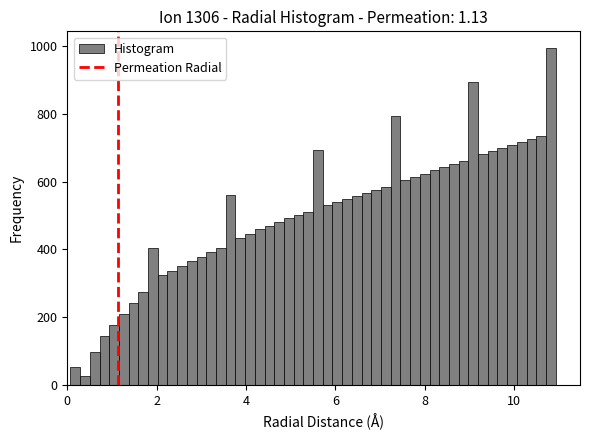

Read against the x-axis, roughly where is the centre of the tallest bar?

10.8